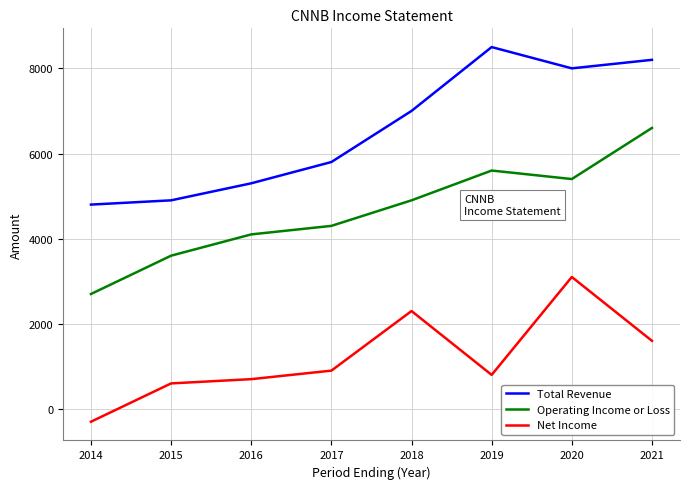

What is the total value across all series at 2015?

9100